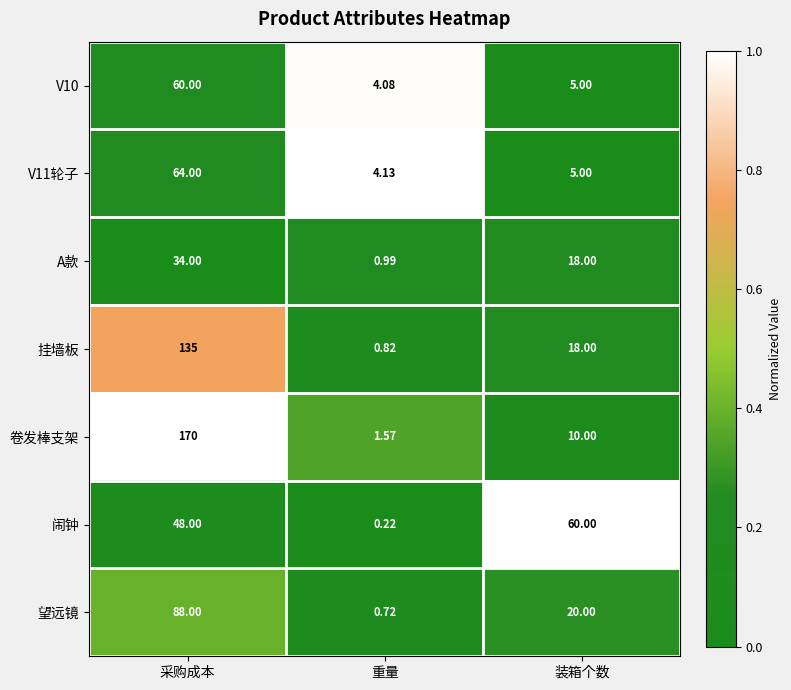

Which series has the largest range (max minus min)?

卷发棒支架